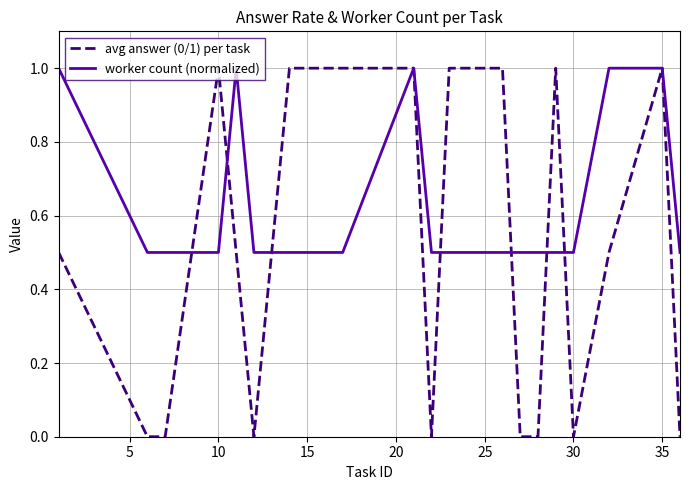

Which series has the widest spread of values?

avg answer (0/1) per task